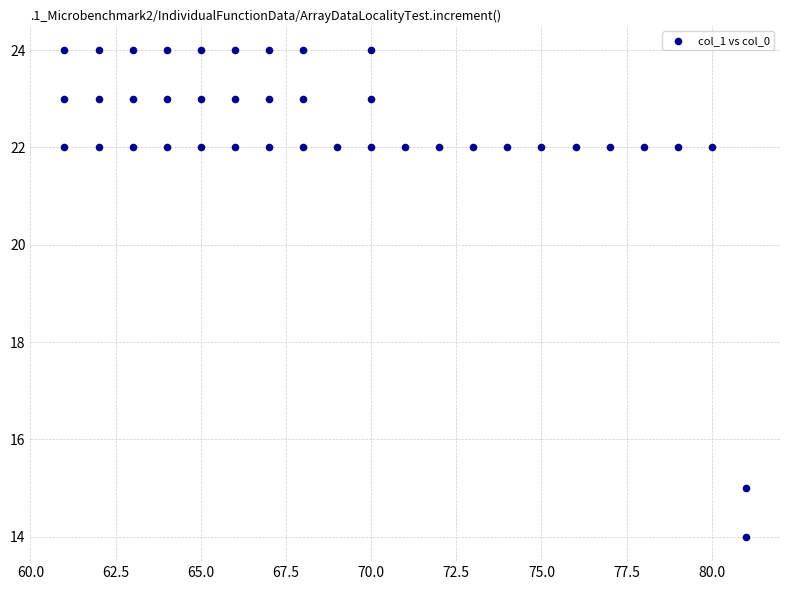

What is the range of X values (max minus min)?

20